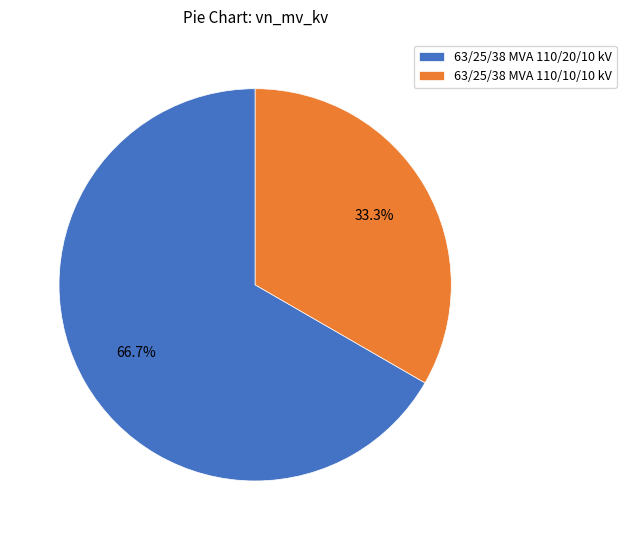

Is 63/25/38 MVA 110/20/10 kV the majority of the pie?

Yes